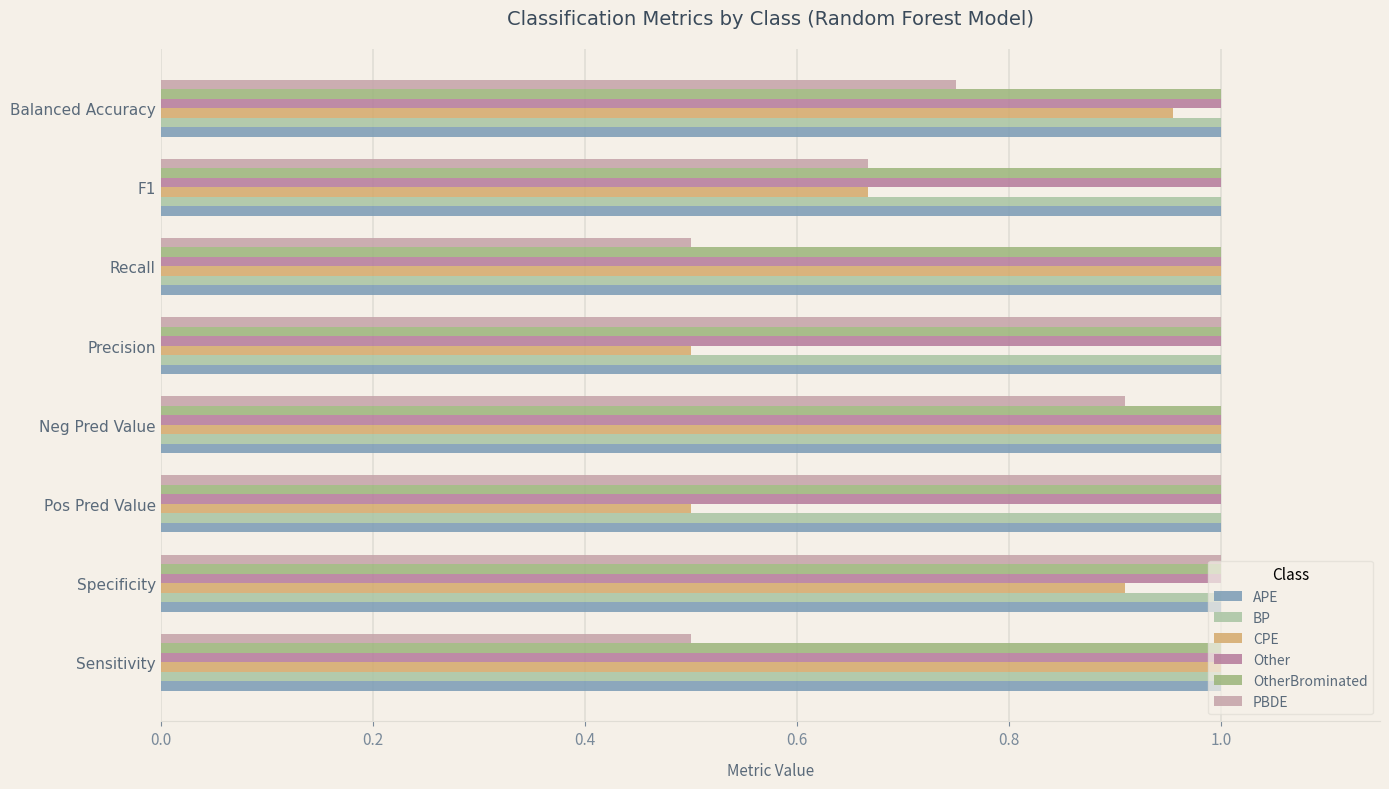

Count the number of data series in this chart.

6